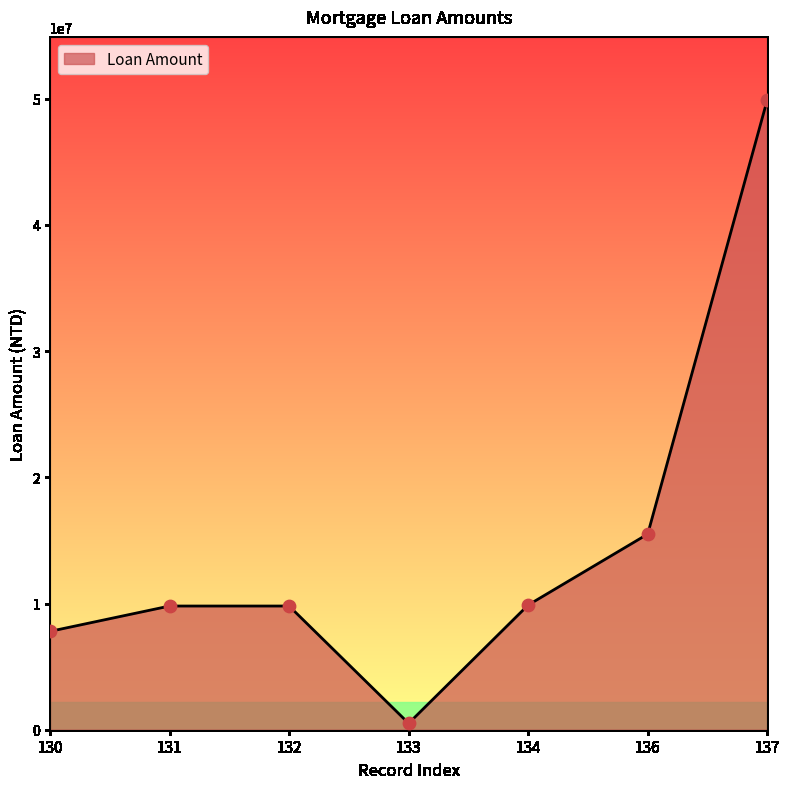

Approximately how many times larger is the value at 134 compared to 131?

1.0